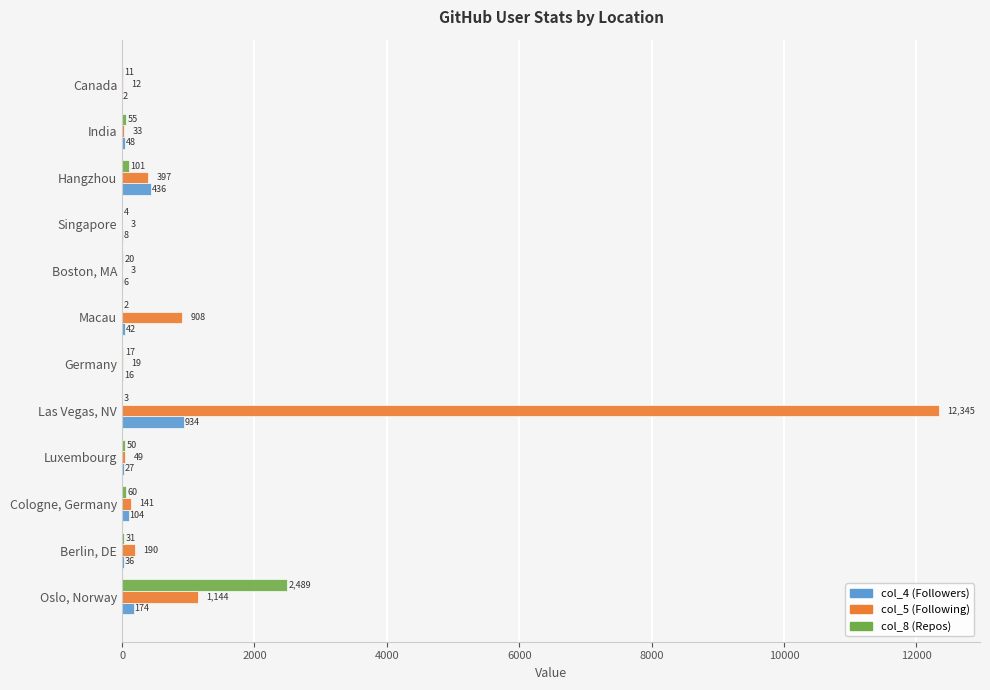

True or false: col_8 (Repos) has a value of 55 at India.

True